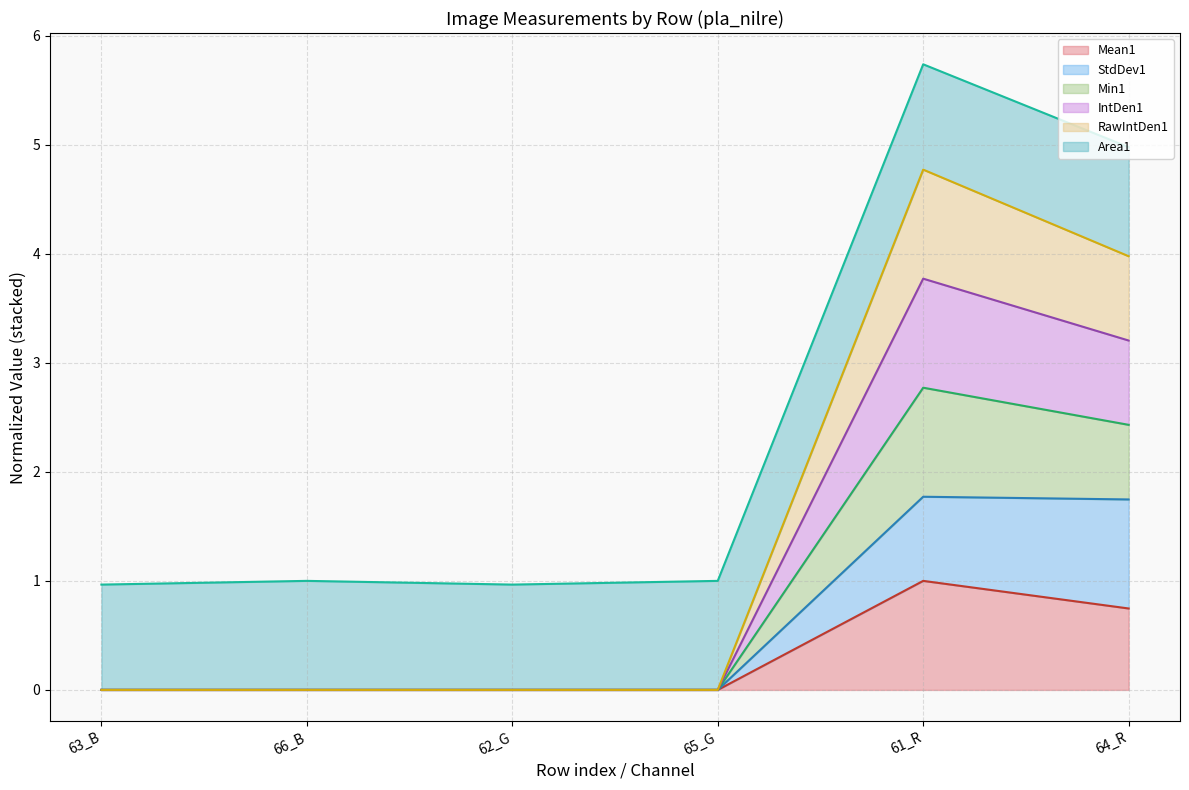

What is the spread (max minus min) of values at 61_R?

4.7